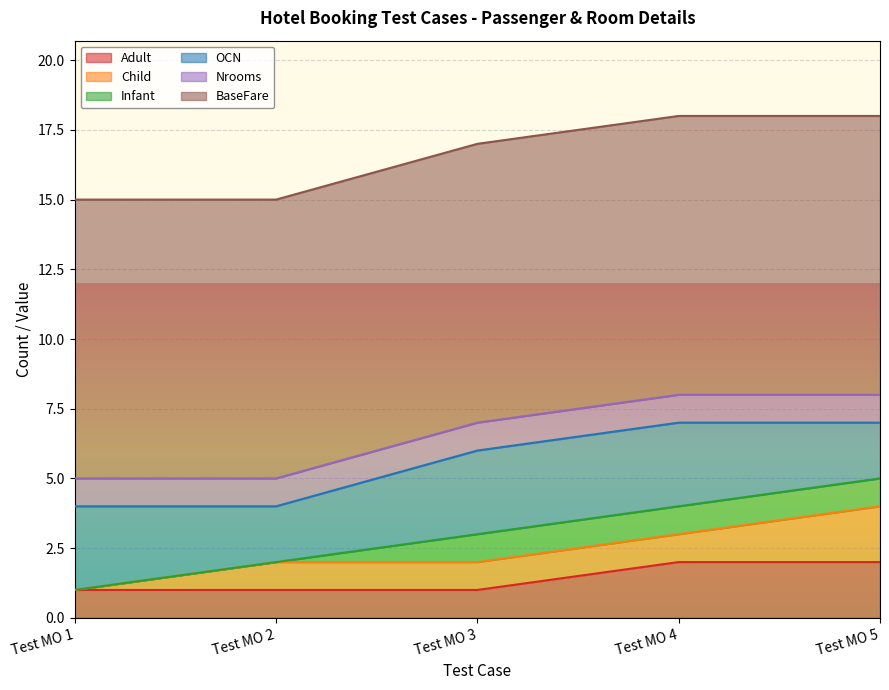

What is the approximate value of Child at Test MO 5?

2